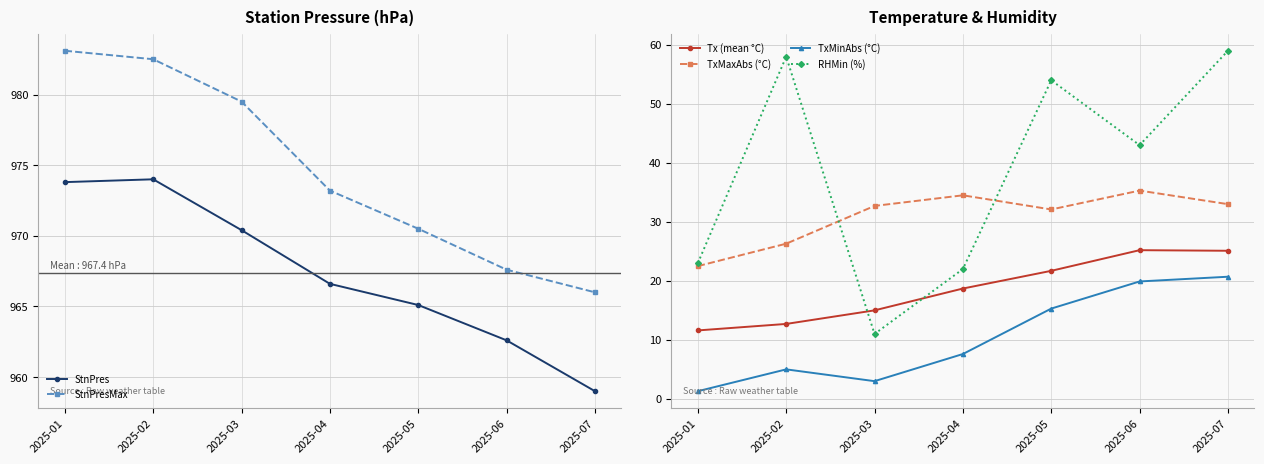

What value does the TxMaxAbs (°C) series have at 2025-02?

26.3